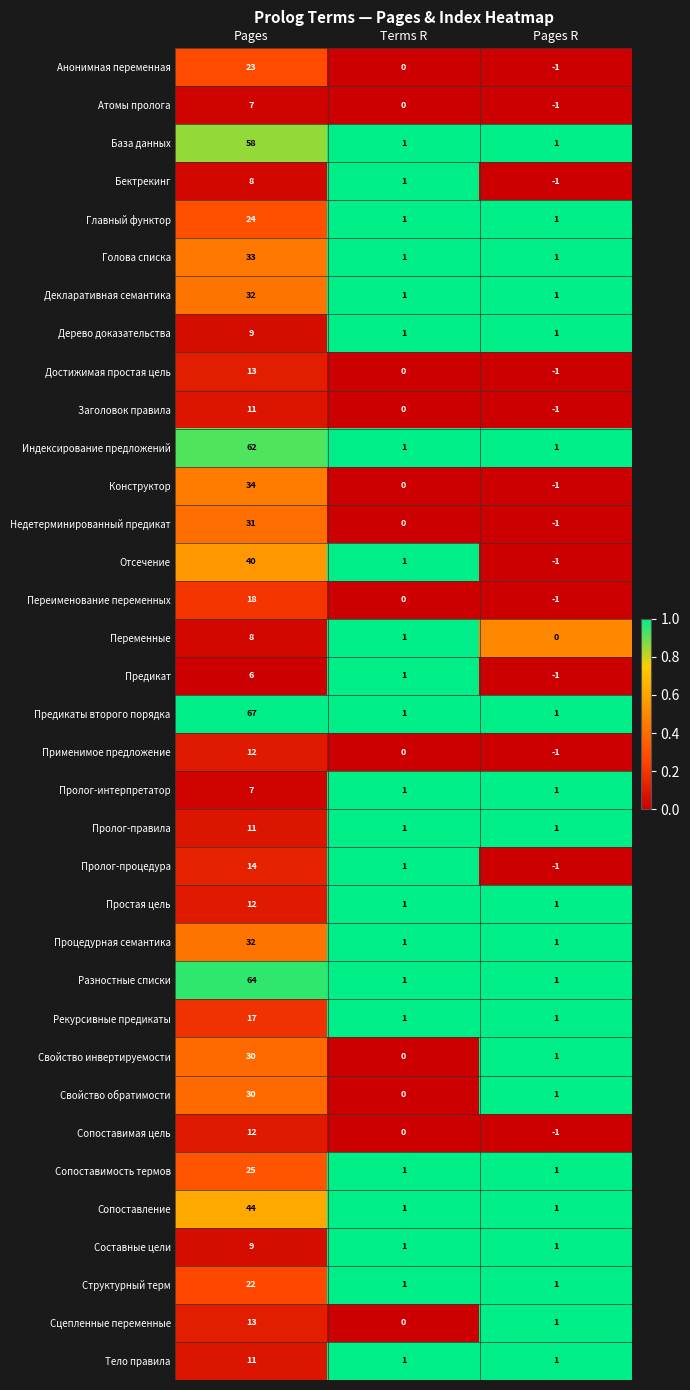

What is the total value across all series at Pages R?

8